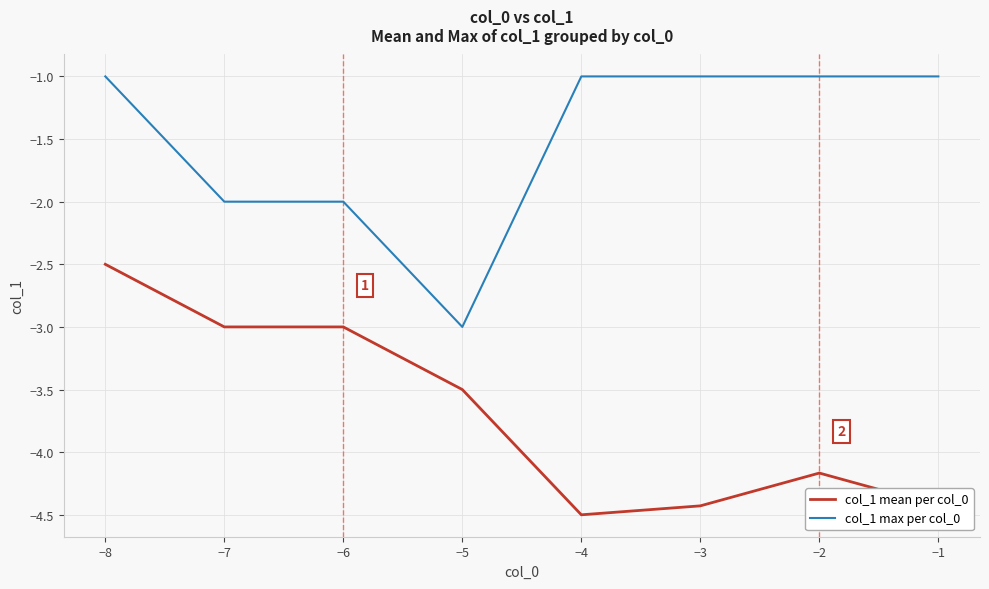

True or false: col_1 max per col_0 and col_1 mean per col_0 cross at least once.

False